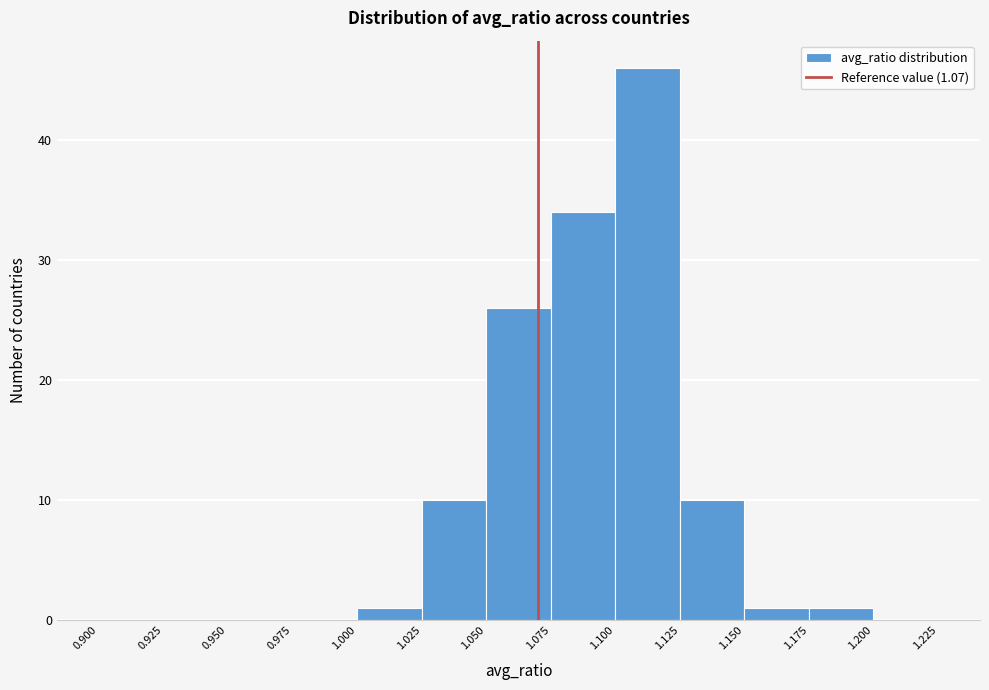

Which range on the x-axis has the tallest bar?

1.100 to 1.125